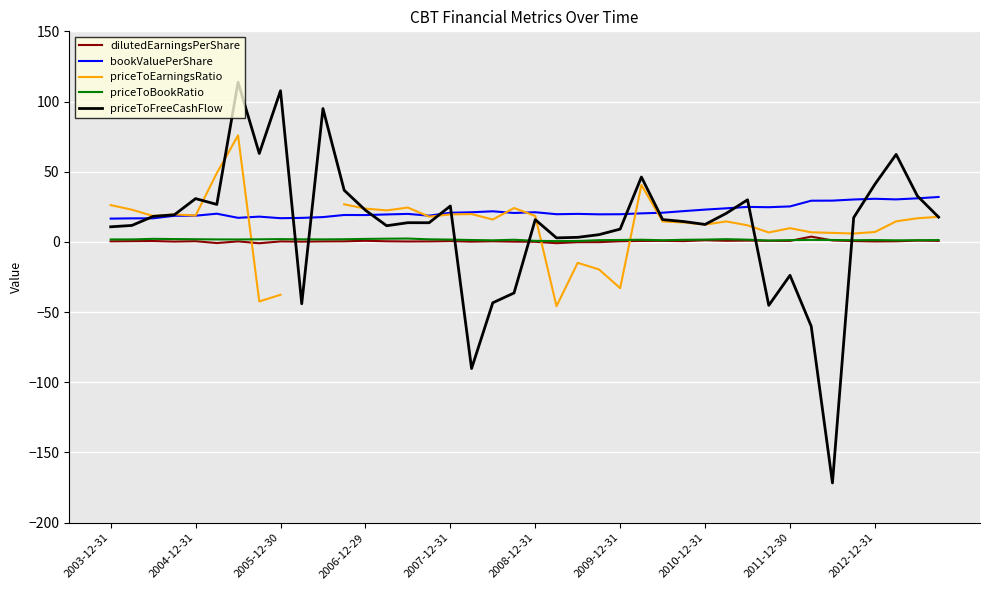

What is the sum of all priceToFreeCashFlow values?

452.3